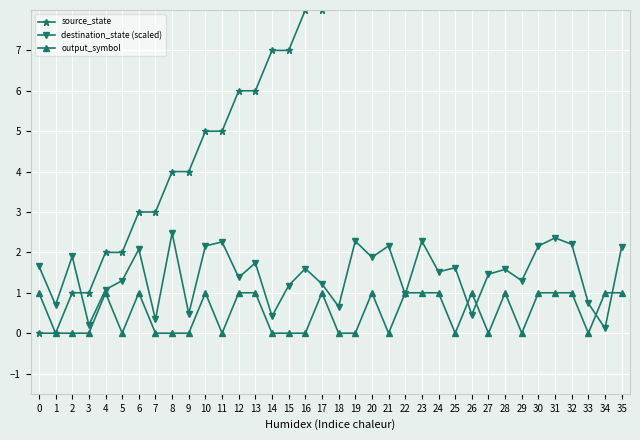

The value of destination_state (scaled) at 23 is 2.3. True or false?

True